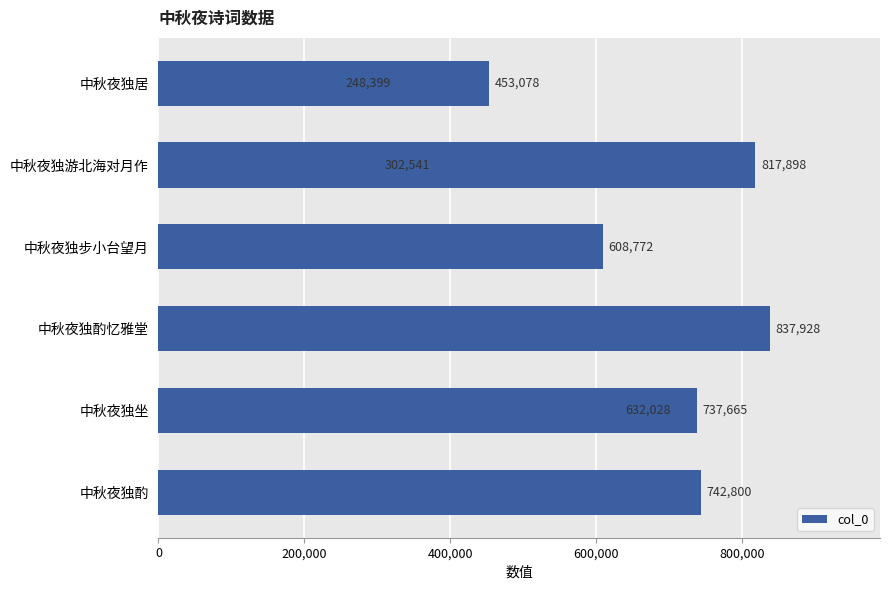

How many data points are above 632028?

4